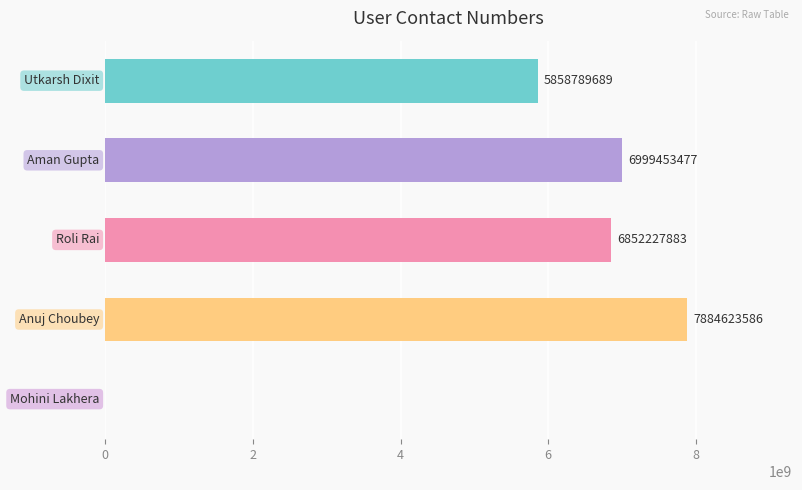

How many data points does each series have?

5